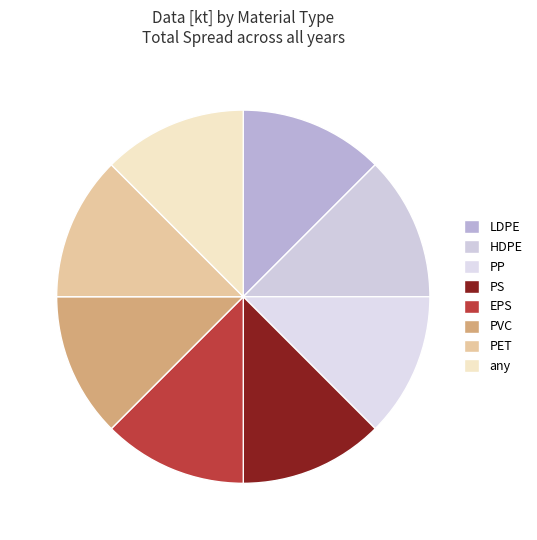

Combined, do PVC and PET account for over 50%?

No